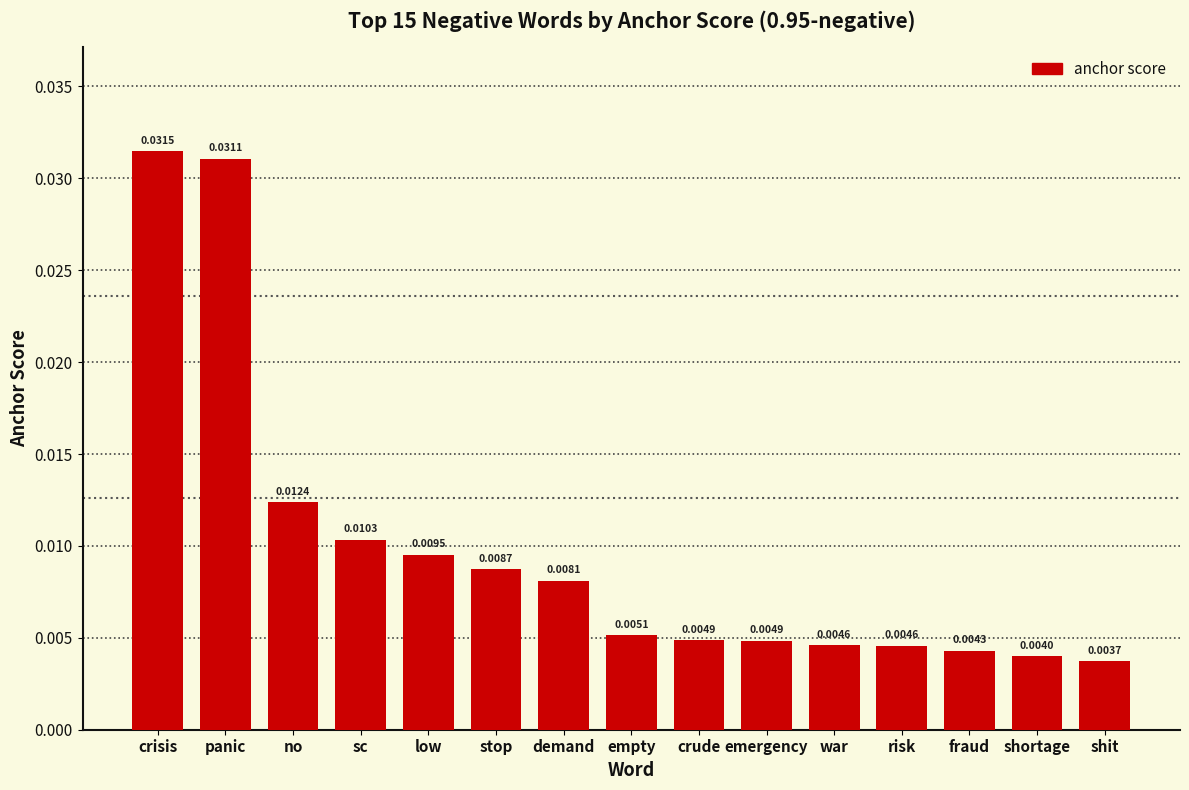

Which has a higher value, crude or shit?

crude